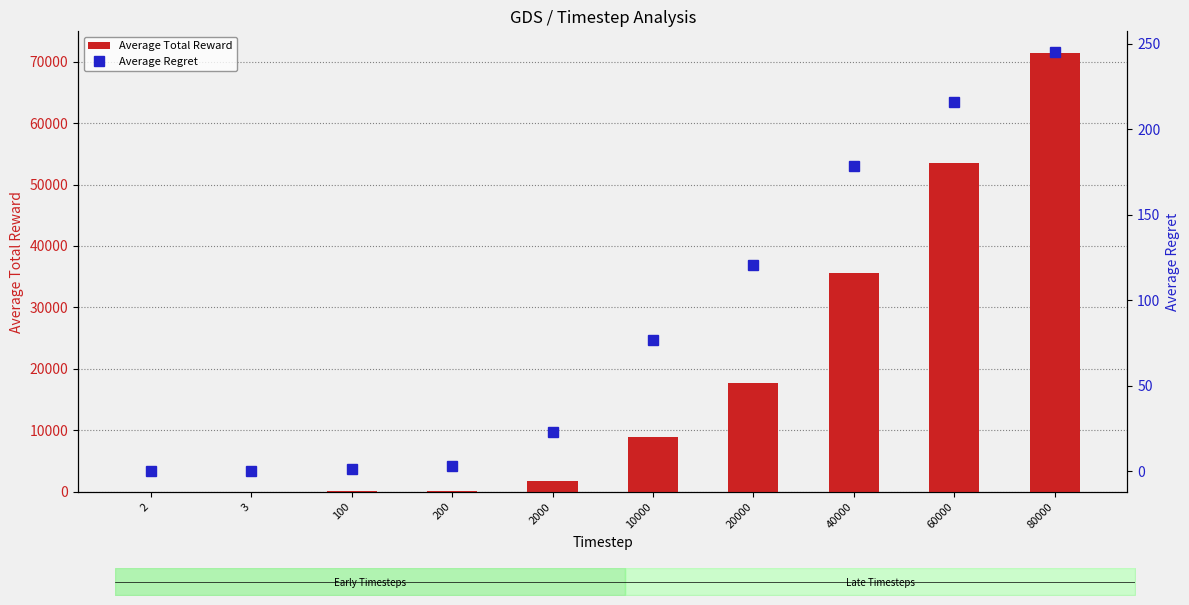

Which label corresponds to the smallest value in the chart?

2